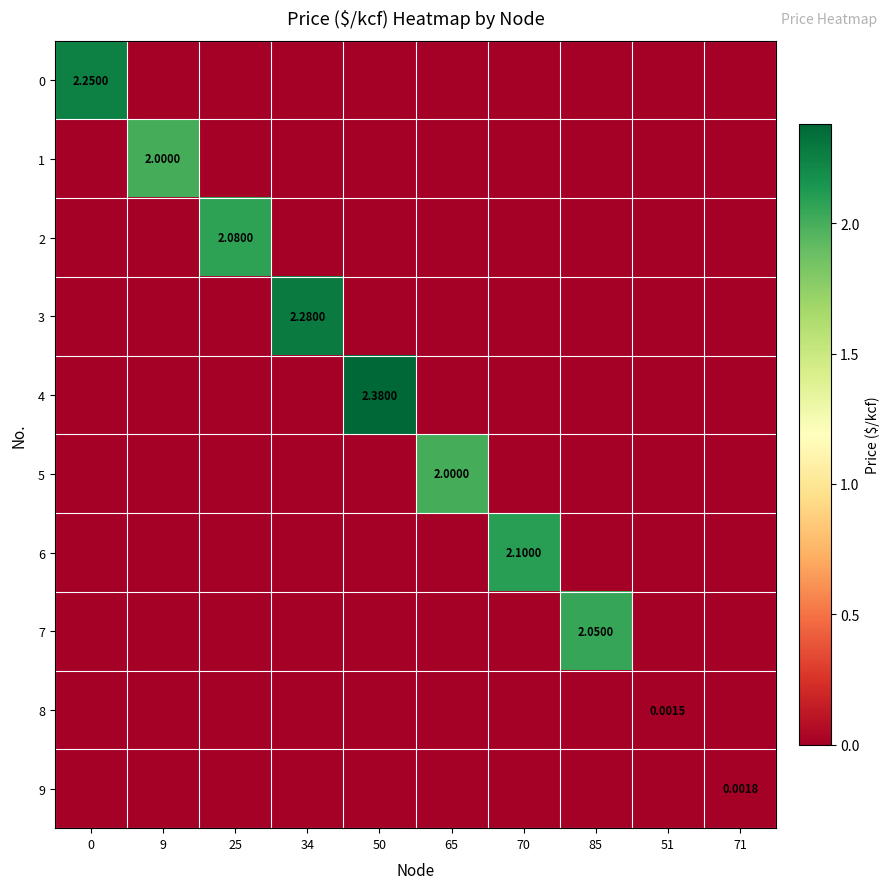

What is the total value across all series at 34?

2.3